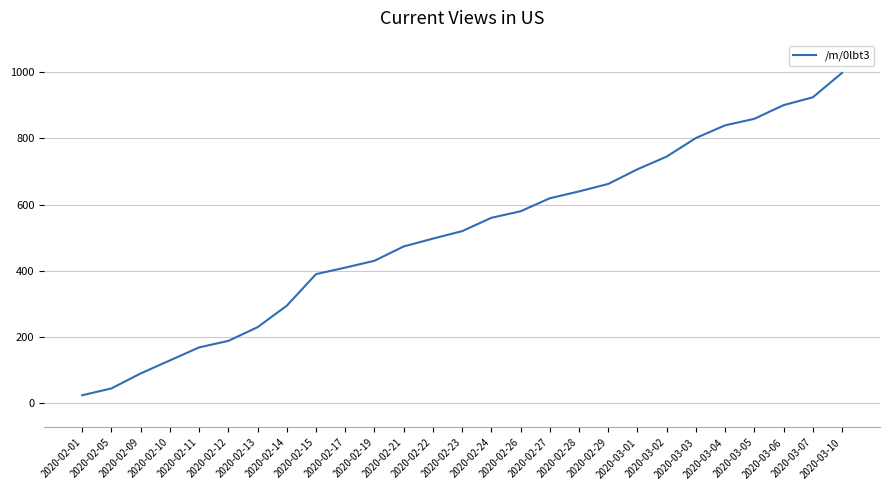

List the labels in order of value, largest first.

2020-03-10, 2020-03-07, 2020-03-06, 2020-03-05, 2020-03-04, 2020-03-03, 2020-03-02, 2020-03-01, 2020-02-29, 2020-02-28, 2020-02-27, 2020-02-26, 2020-02-24, 2020-02-23, 2020-02-22, 2020-02-21, 2020-02-19, 2020-02-17, 2020-02-15, 2020-02-14, 2020-02-13, 2020-02-12, 2020-02-11, 2020-02-10, 2020-02-09, 2020-02-05, 2020-02-01